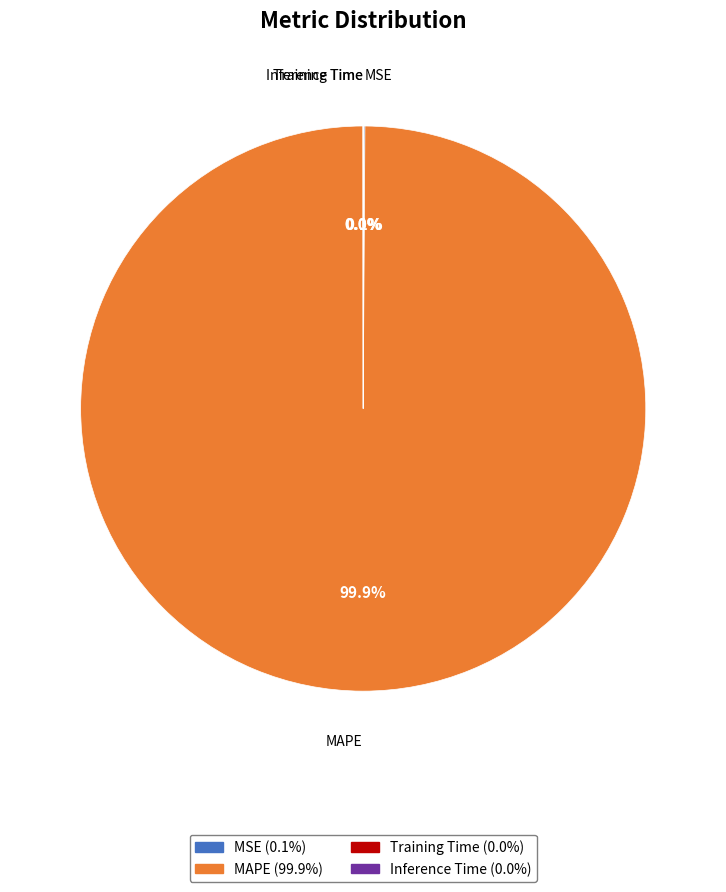

Is there a majority slice in this chart?

Yes